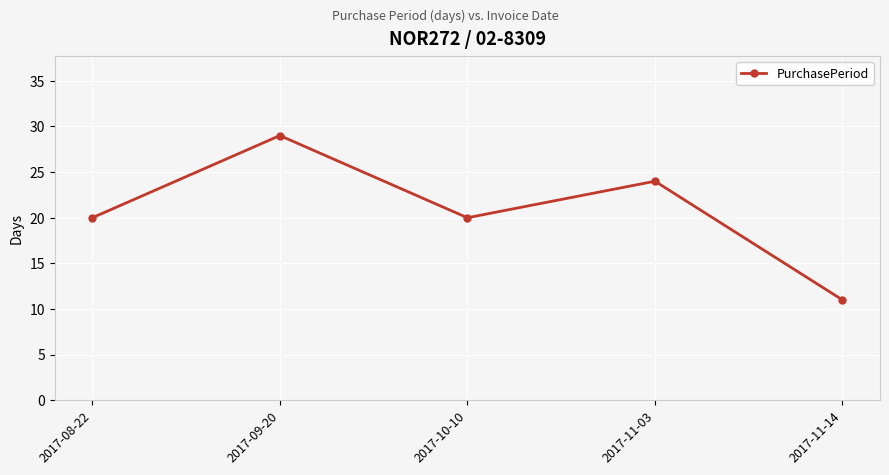

How many lines are shown in the chart?

1